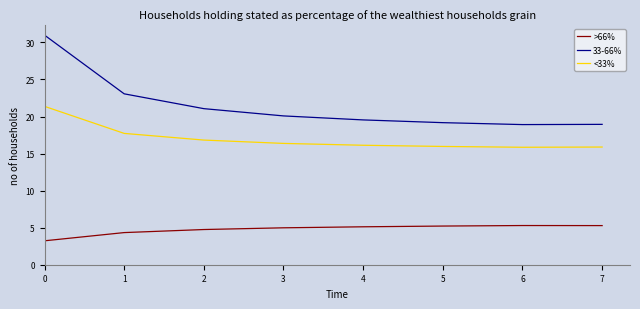

Which series has the widest spread of values?

33-66%